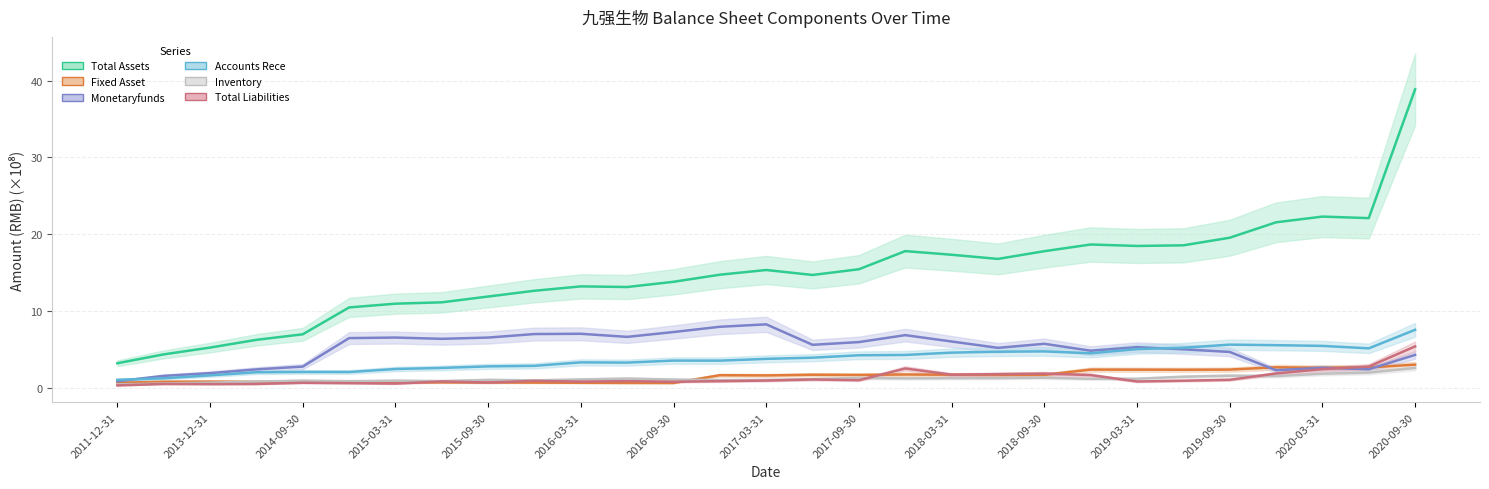

In INVENTORY, how many points are lower than both neighbors (excluding endpoints)?

8